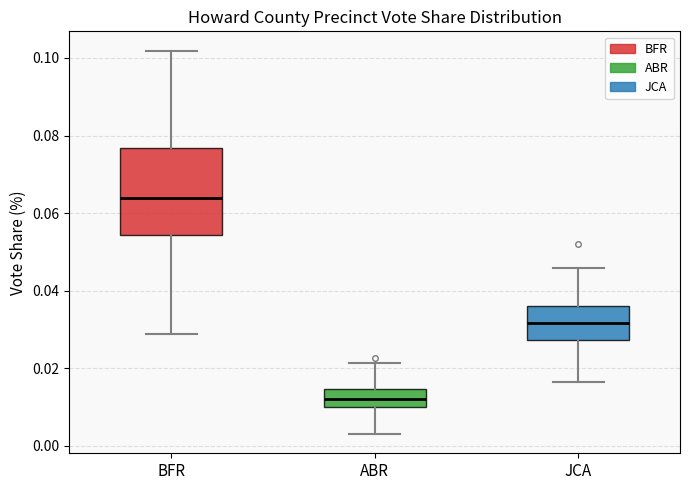

Reading left to right, transcribe this box plot: for each box, give where its median line is, the range the box spans, and where its two whiskers end, as read against the y-axis. The values are not printed on the chart, so give them approximately, as read against the axis.

BFR: median 0.064, box 0.054 to 0.076, whiskers 0.028 to 0.102
ABR: median 0.012, box 0.010 to 0.014, whiskers 0.004 to 0.022
JCA: median 0.032, box 0.028 to 0.036, whiskers 0.016 to 0.046